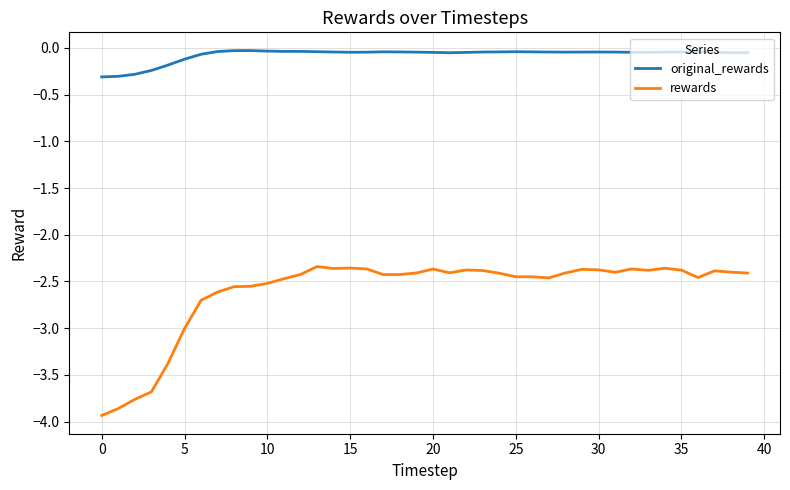

What is the minimum value shown in the chart?

-3.9